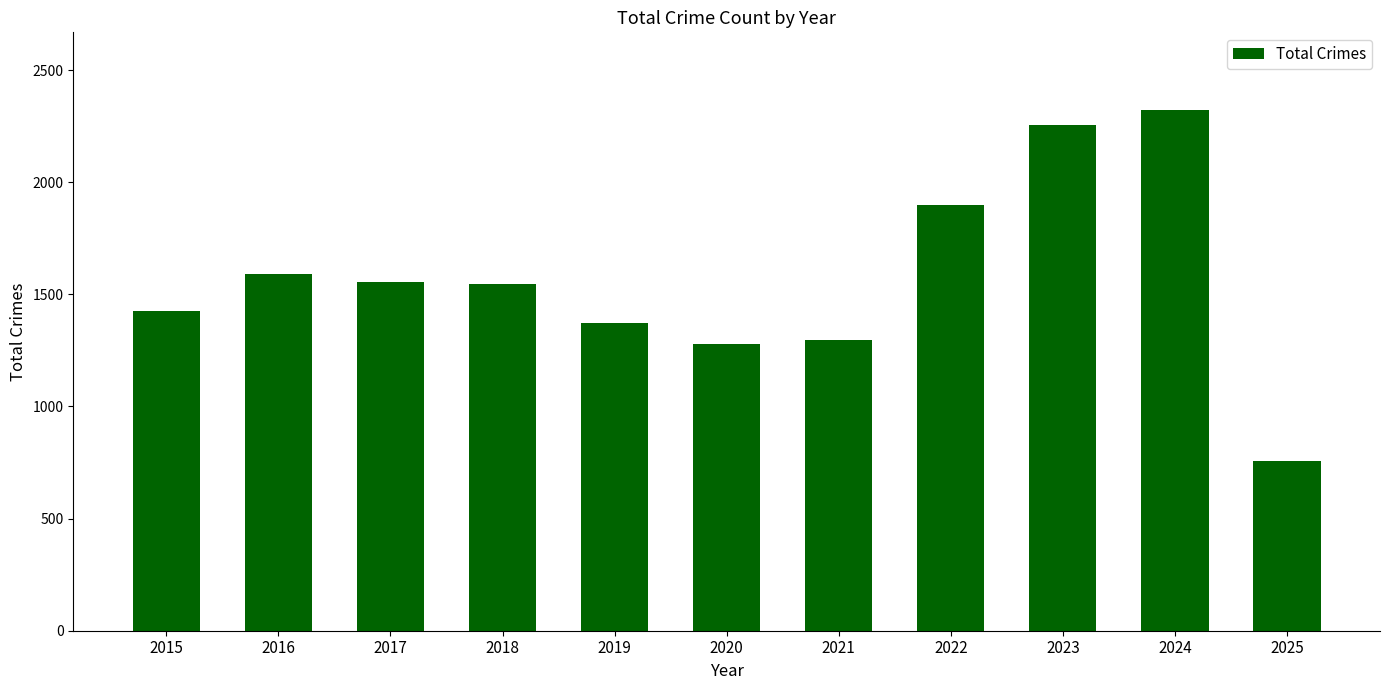

What is the average value?

1572